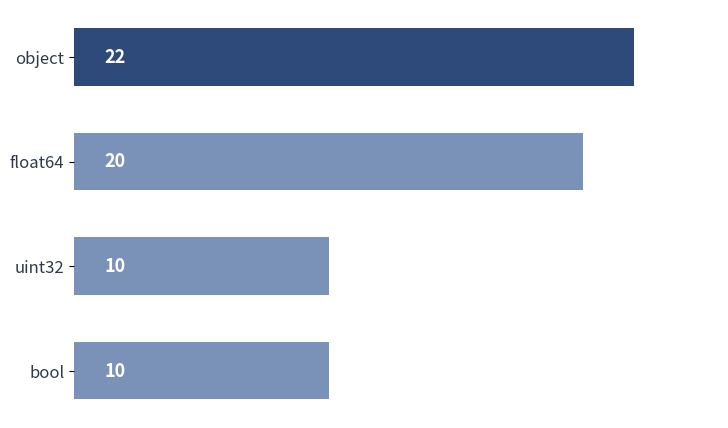

What is the maximum value shown in the chart?

22